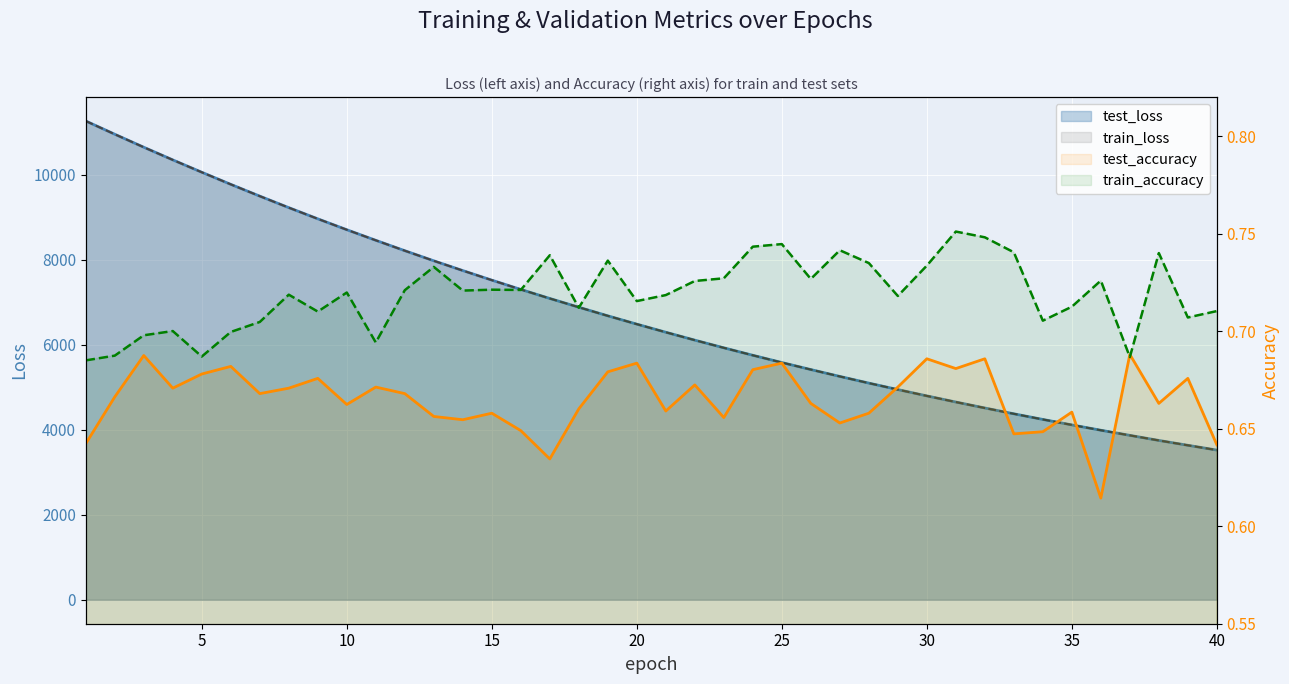

At which category is the sum across all series the highest?

1